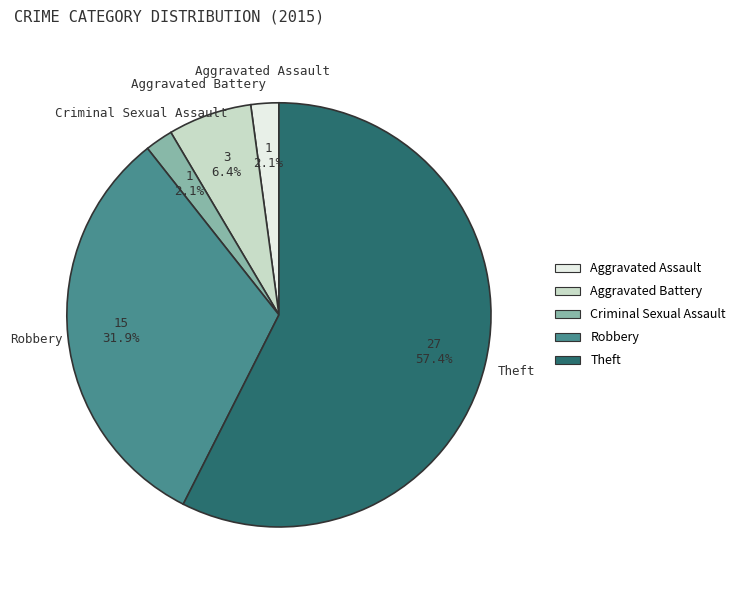

What is the ratio of the value at Aggravated Battery to the value at Aggravated Assault?

3.0